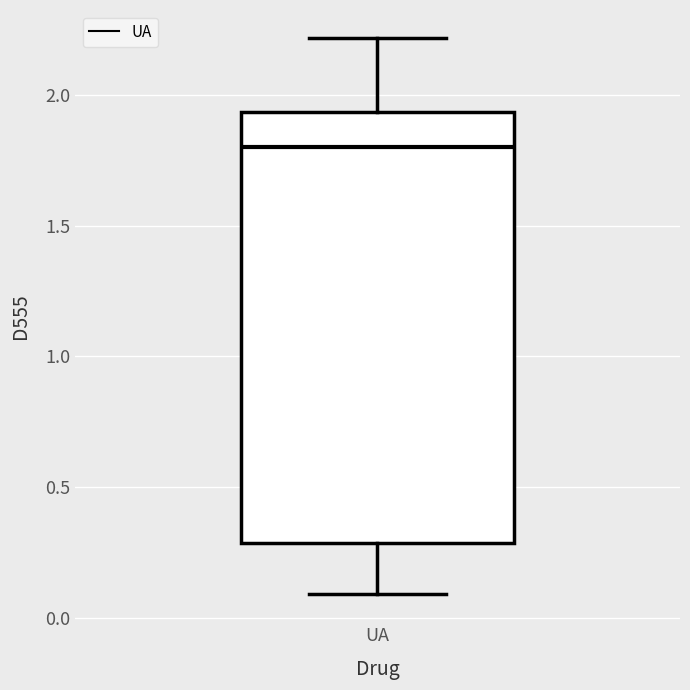

Read this box plot against the y-axis: the position of the median line, the range covered by the box, and the ends of both whiskers. The values are not printed on the chart, so give them approximately, as read against the axis.

median 1.80, box 0.30 to 1.95, whiskers 0.10 to 2.20